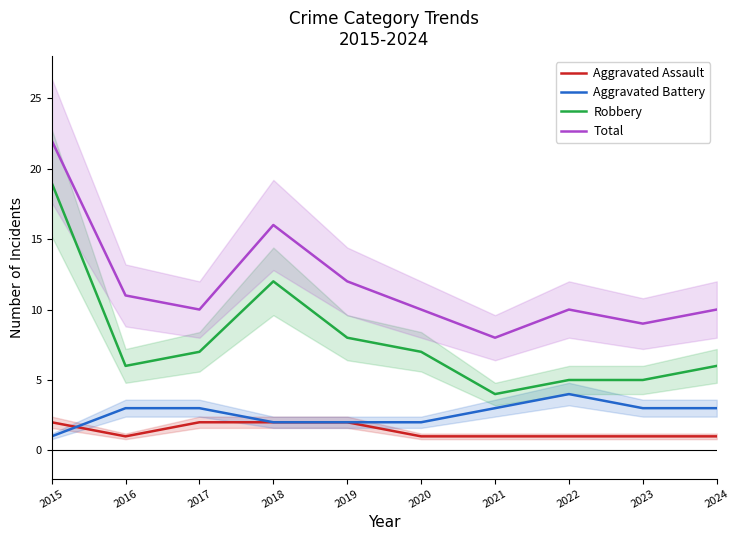

What is the minimum value for Aggravated Battery?

1